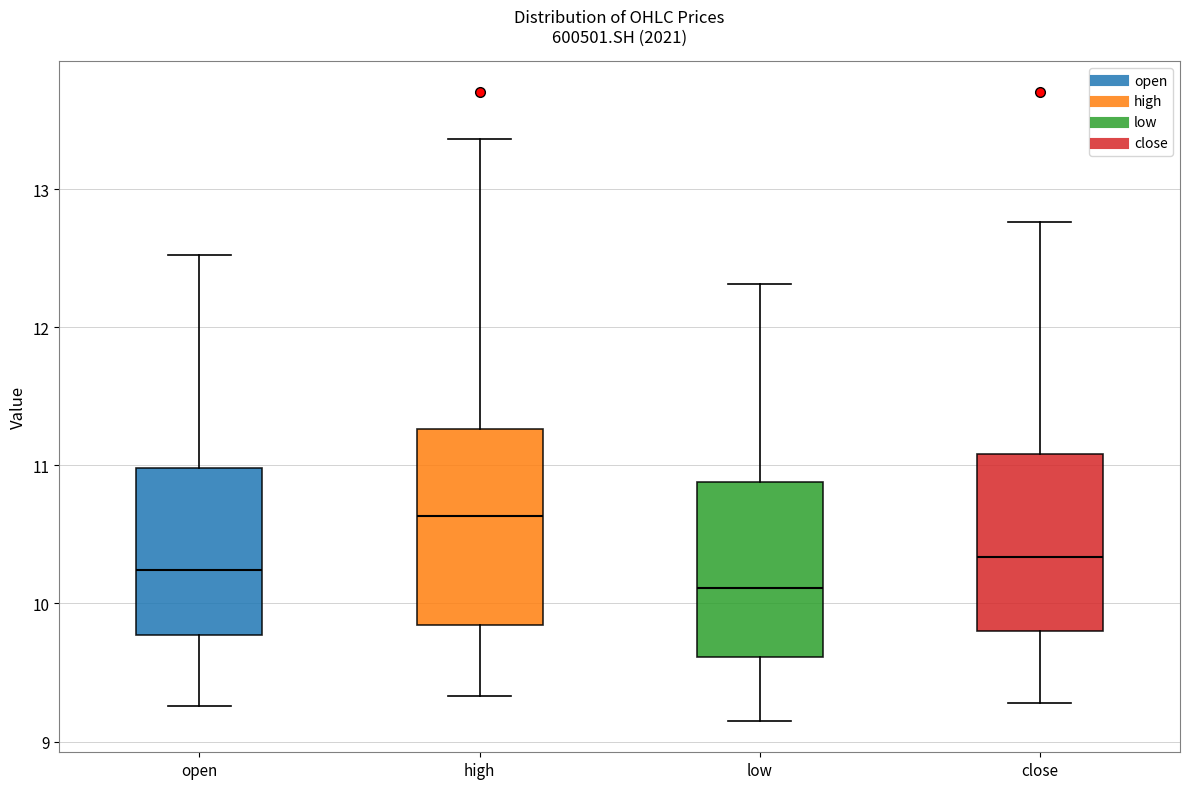

Comparing the boxes themselves (not the whiskers), which one is the tallest?

high